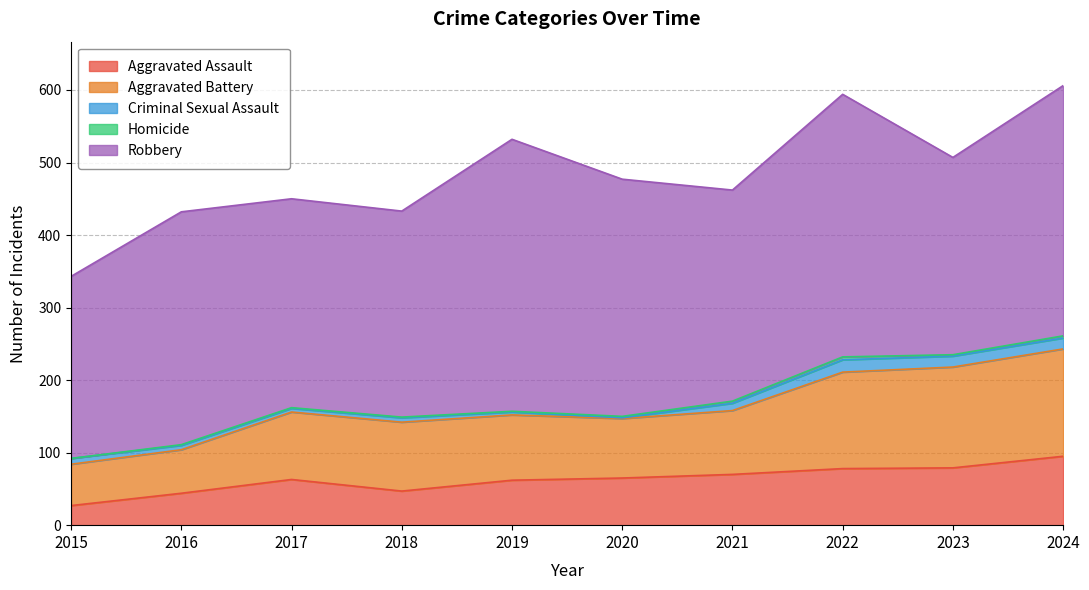

What are all the series names shown in the legend?

Aggravated Assault, Aggravated Battery, Criminal Sexual Assault, Homicide, Robbery